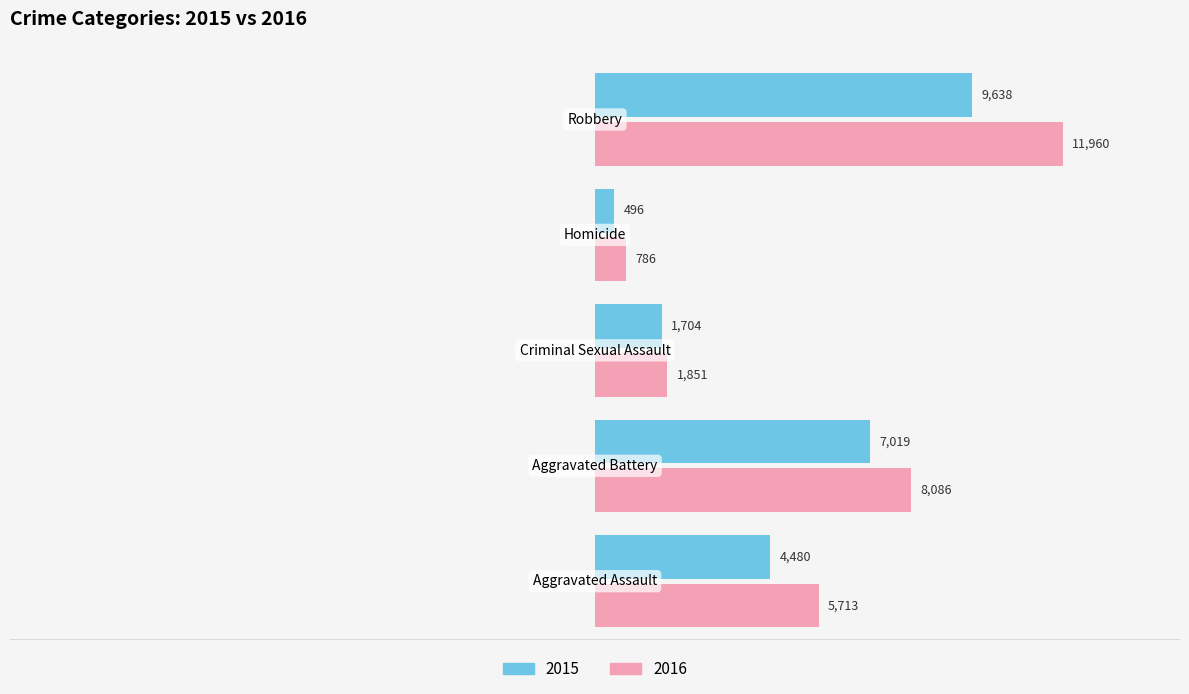

Which series has the largest range (max minus min)?

2016